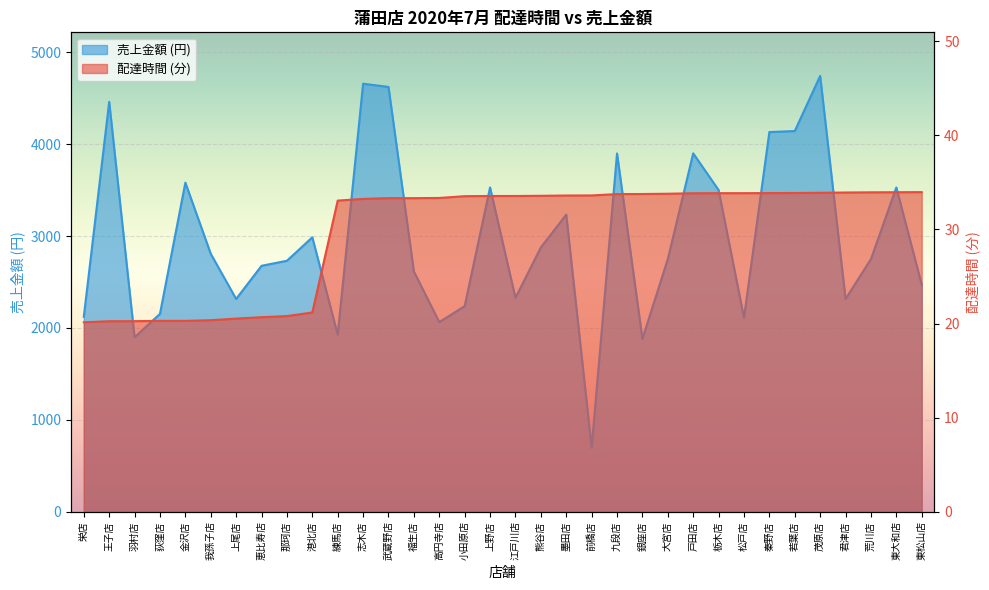

What is the approximate value of delta at 荻窪店?

20.3